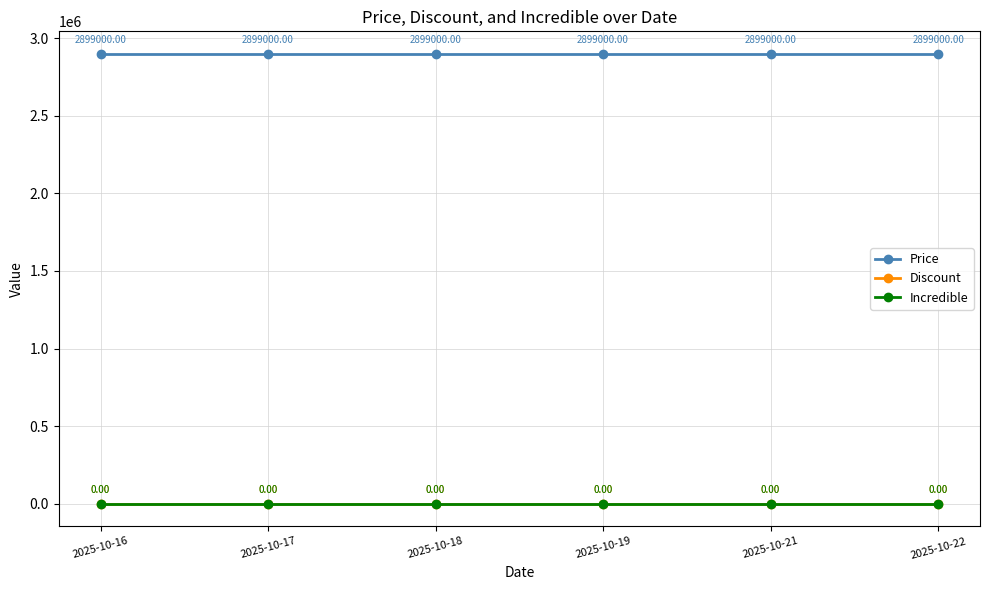

Reading left to right, extract all data points from this chart.

Price: 2899000	2899000	2899000	2899000	2899000	2899000
Discount: 0	0	0	0	0	0
Incredible: 0	0	0	0	0	0